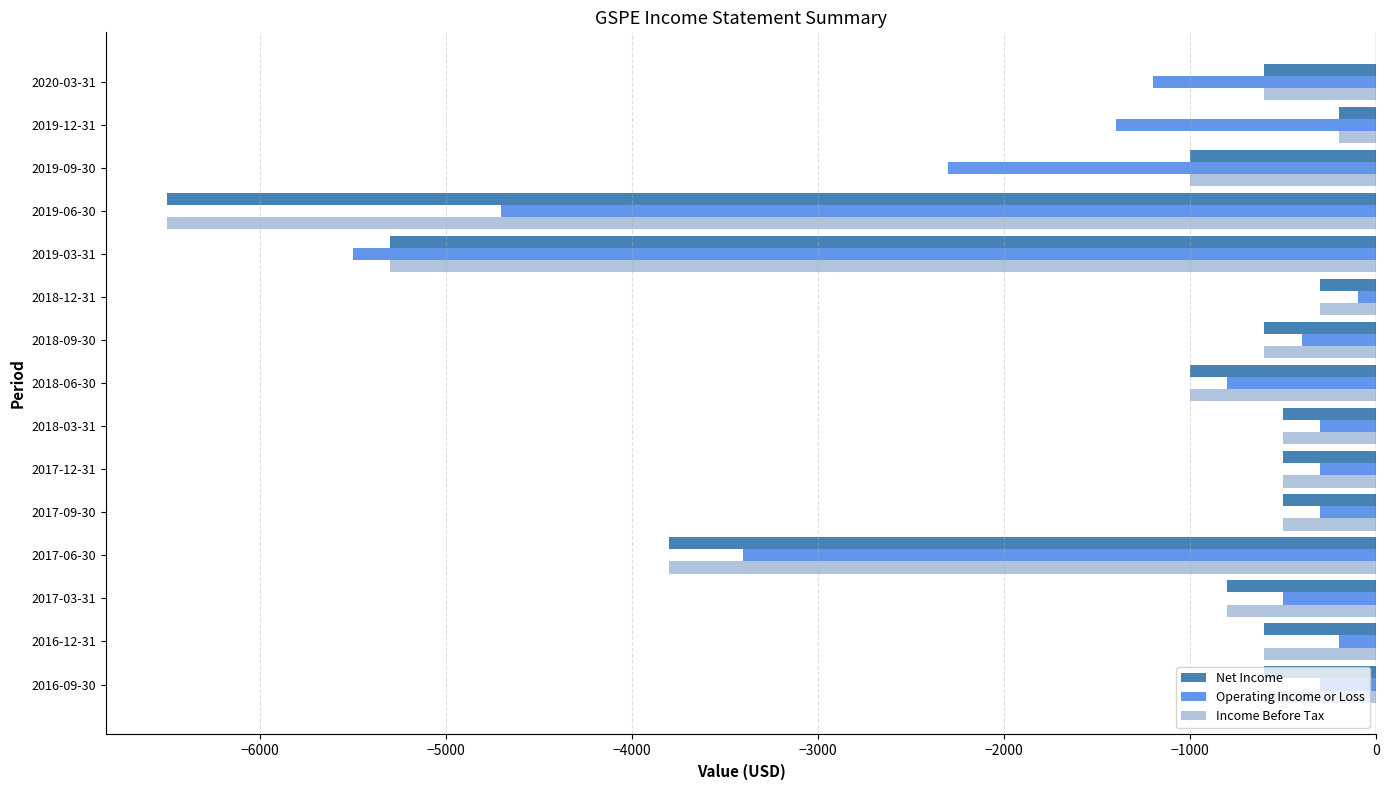

Which category has the lowest value across all series?

2019-06-30